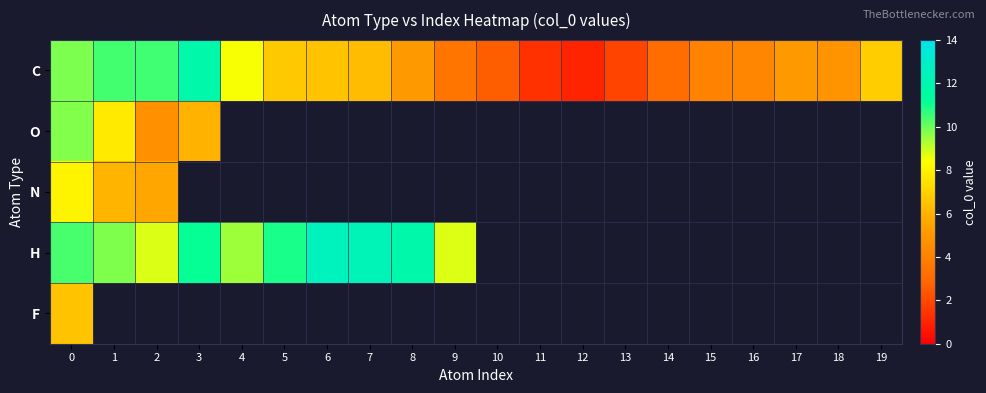

The H series shows 4.2 at 6. True or false?

False